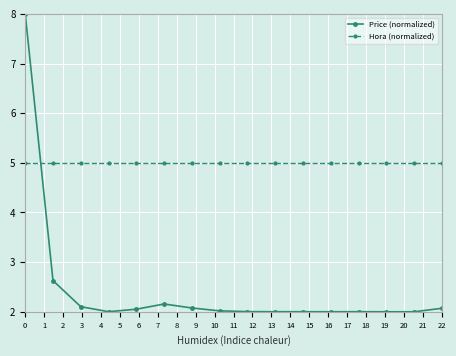

What is the sum of all Price (normalized) values?

39.1